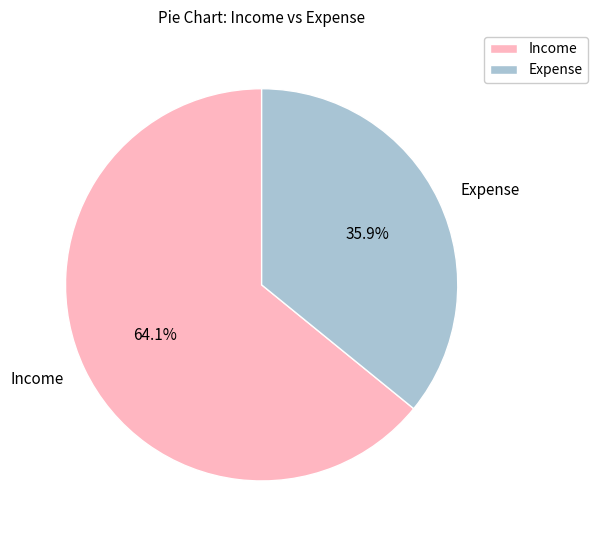

Between Expense and Income, which is larger?

Income